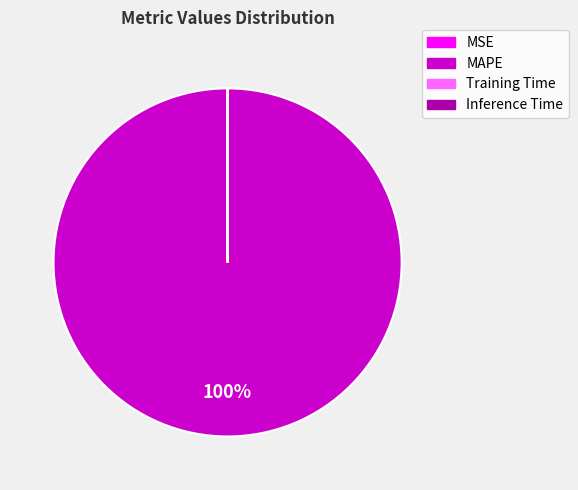

Which slice is the largest?

MAPE